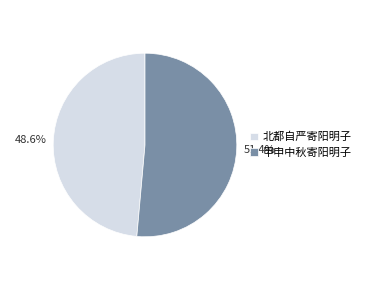

How many slices are in this pie chart?

2